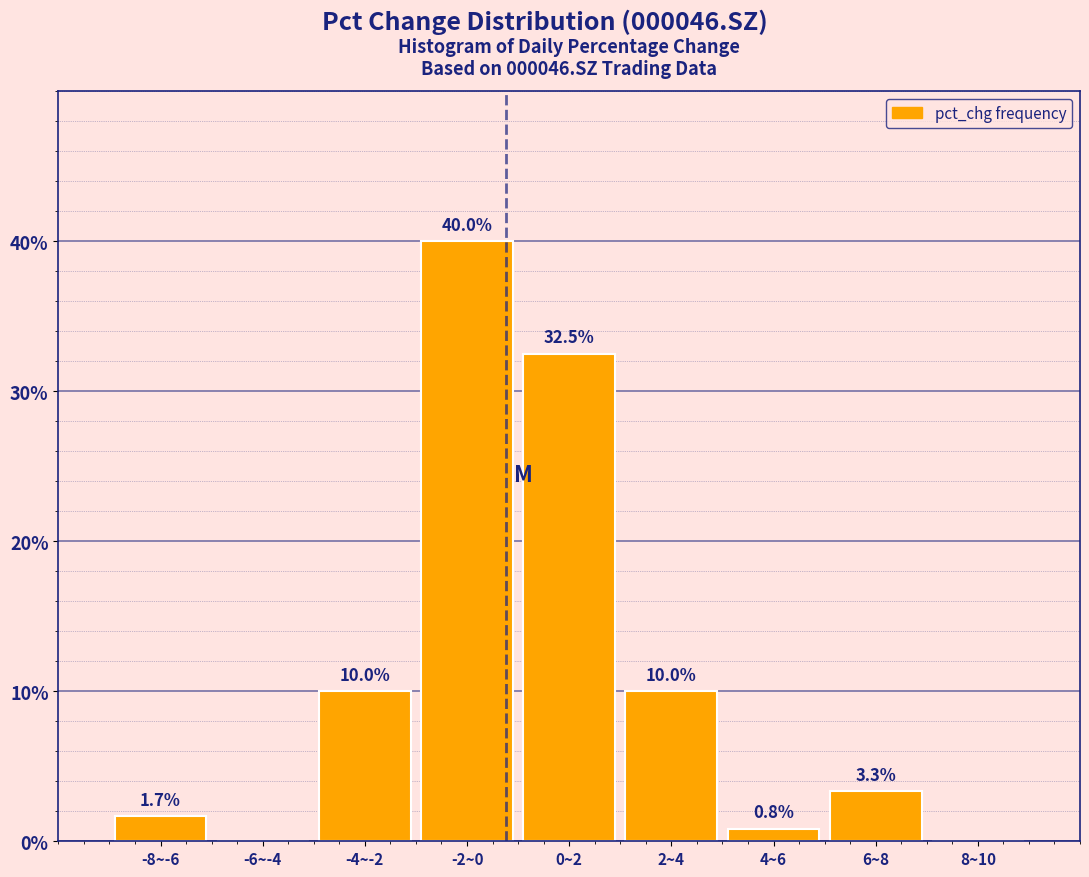

Reading left to right, what are all the values shown in this chart?

-8~-6=1.7	-6~-4=0.0	-4~-2=10.0	-2~0=40.0	0~2=32.5	2~4=10.0	4~6=0.8	6~8=3.3	8~10=0.0